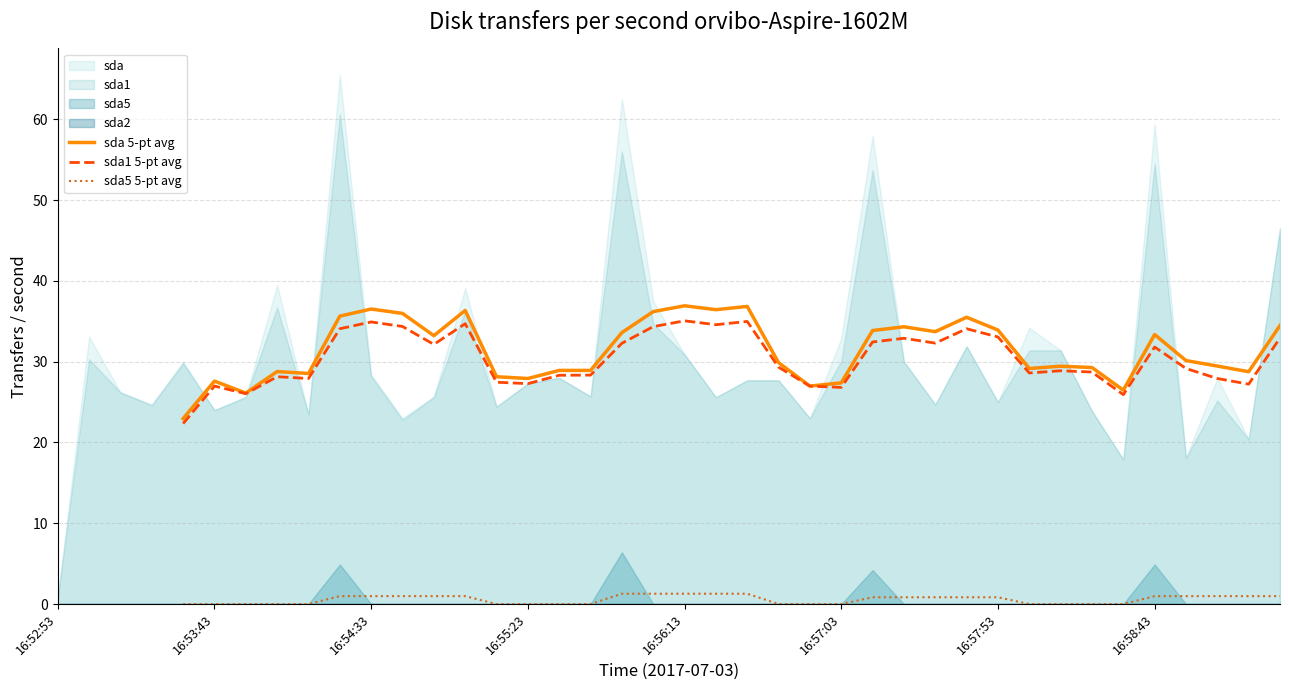

True or false: sda 5-pt avg has more than 2 interior local peaks.

True